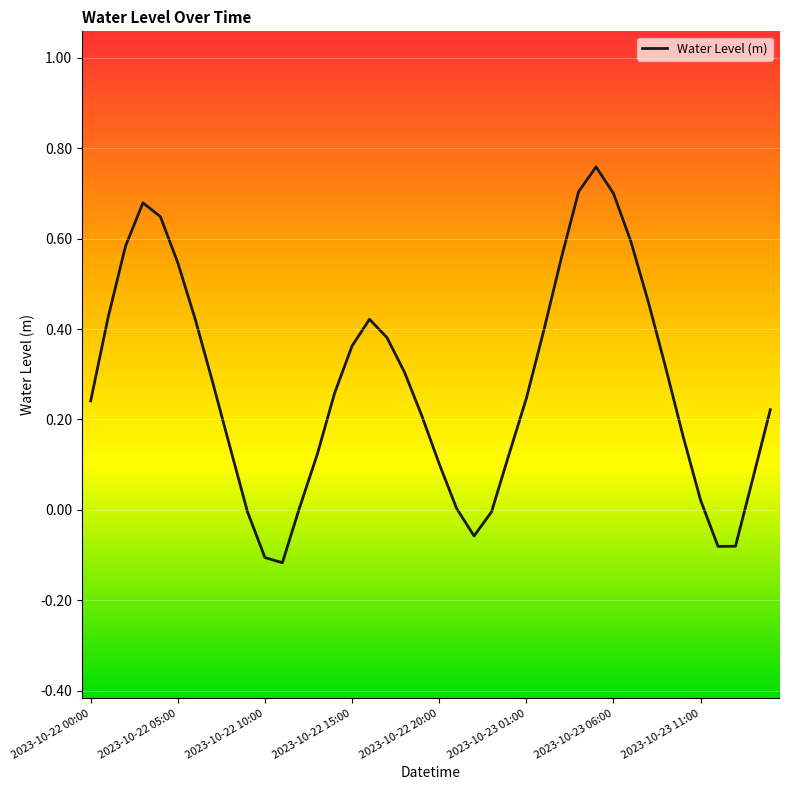

What is the difference between the maximum and minimum values?

0.9